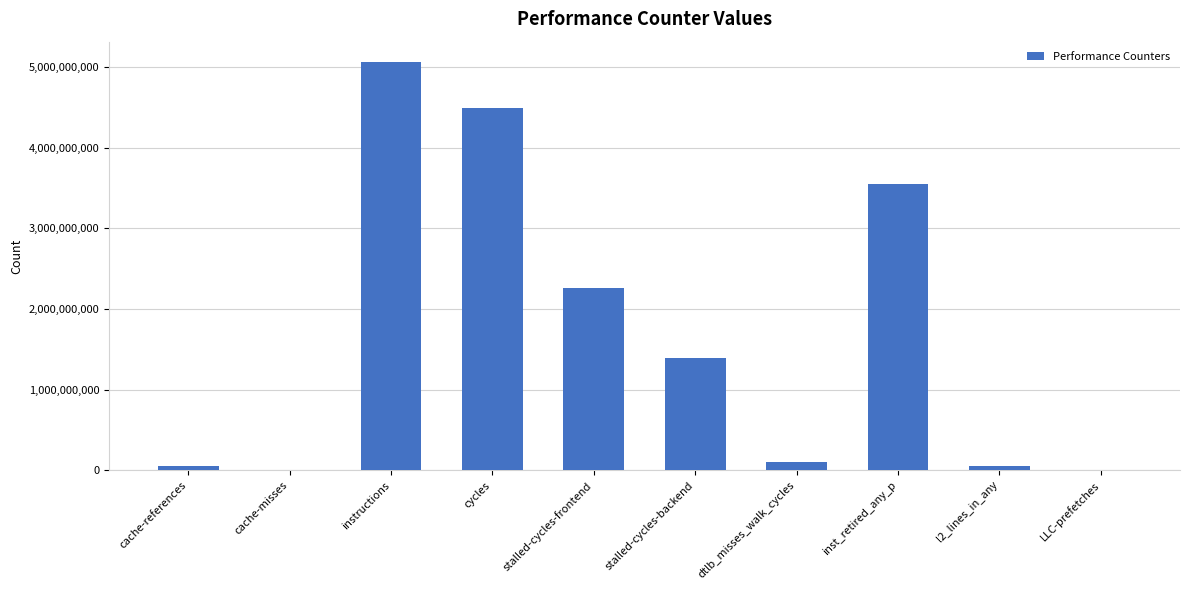

How many data points does each series have?

10